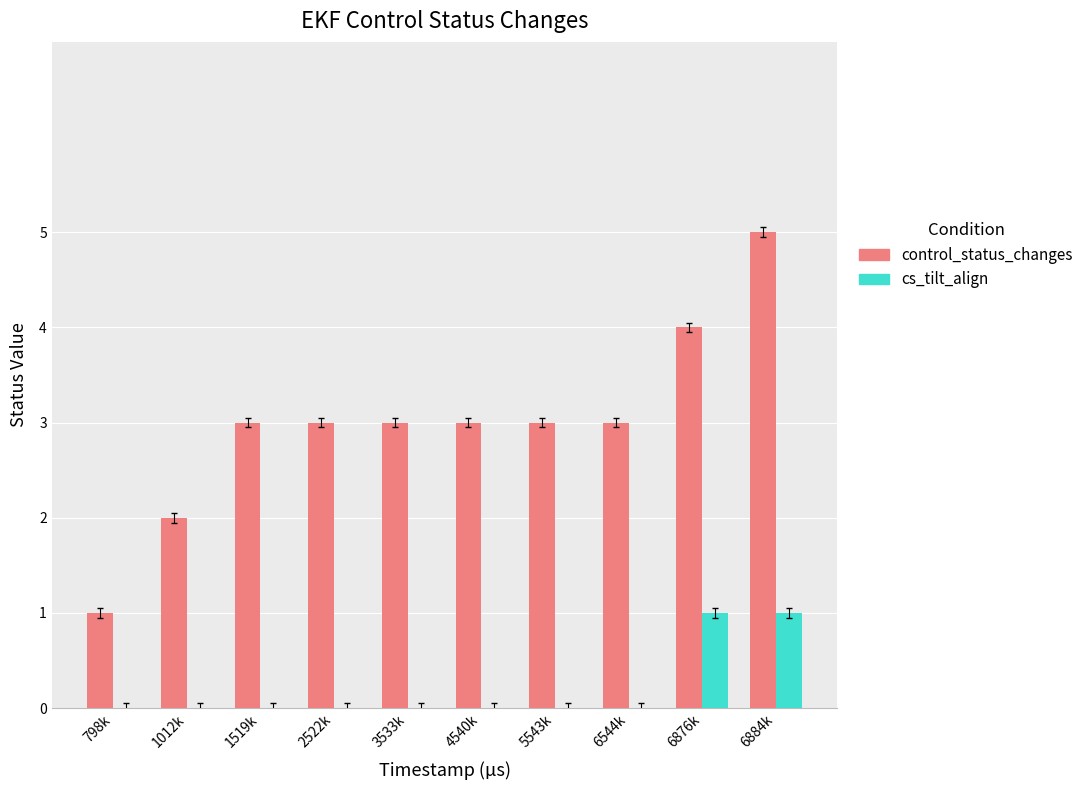

What is the sum of the control_status_changes values at 2522k and 798k?

4